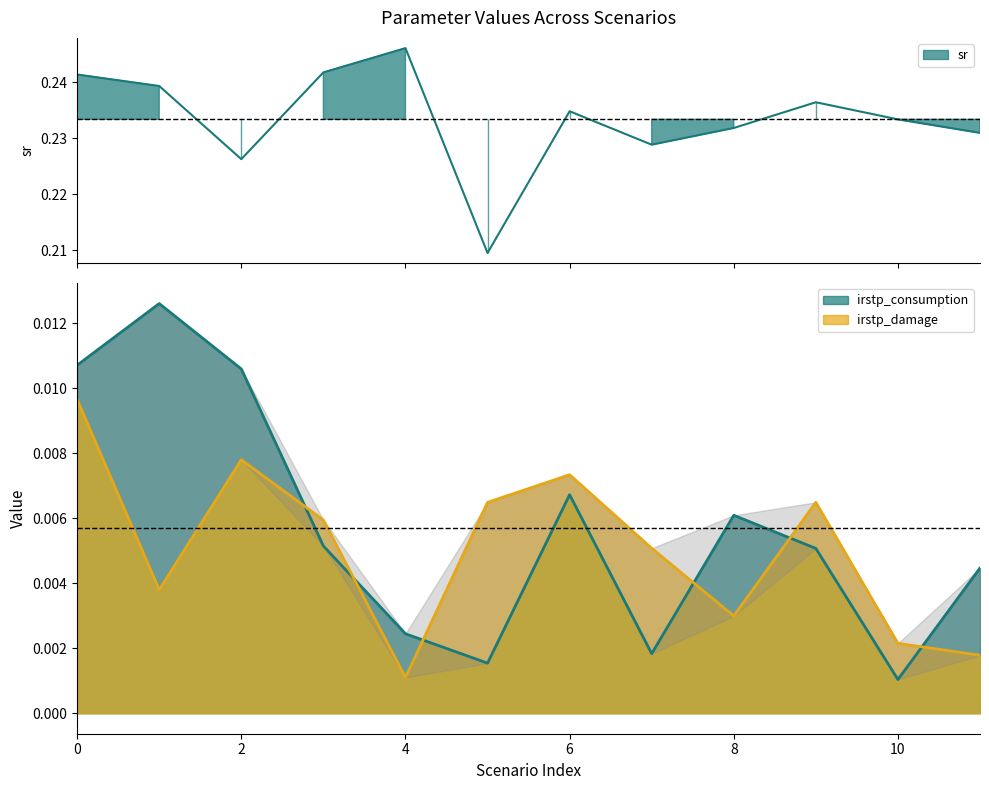

How many lines are shown in the chart?

3